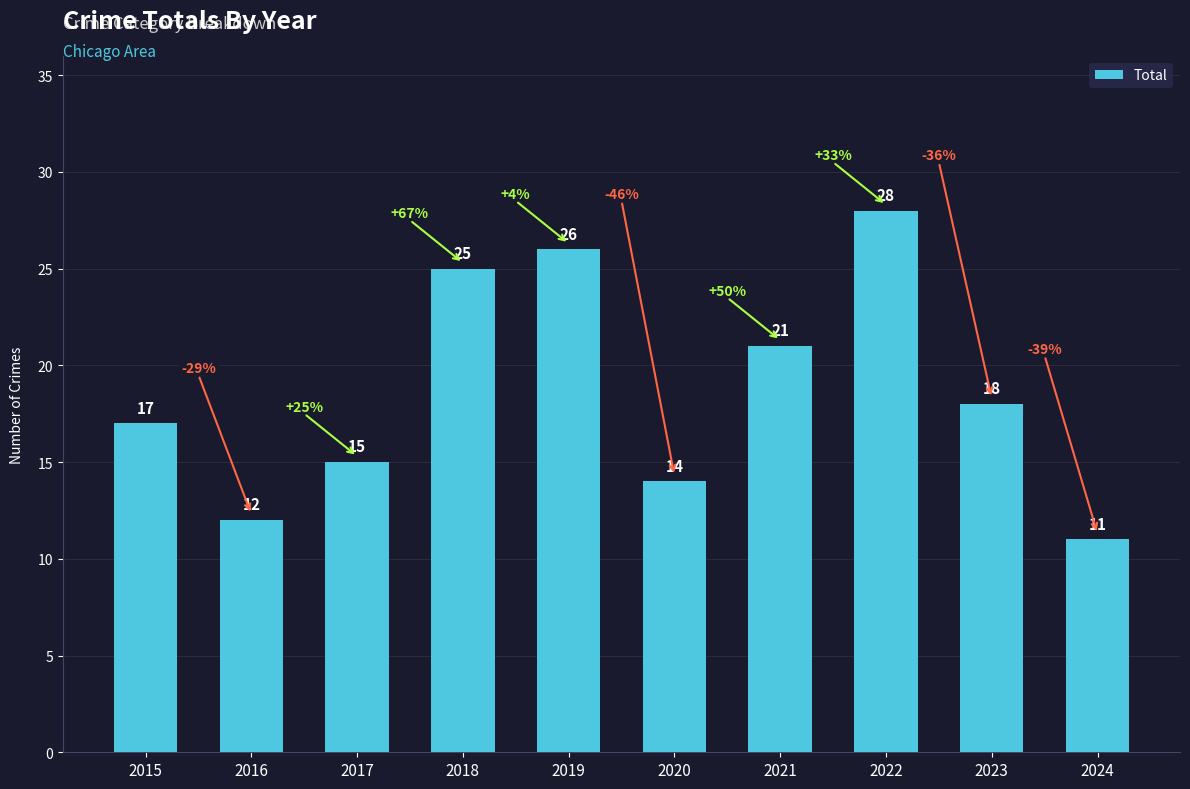

The chart shows a value of 17 at 2015. True or false?

True